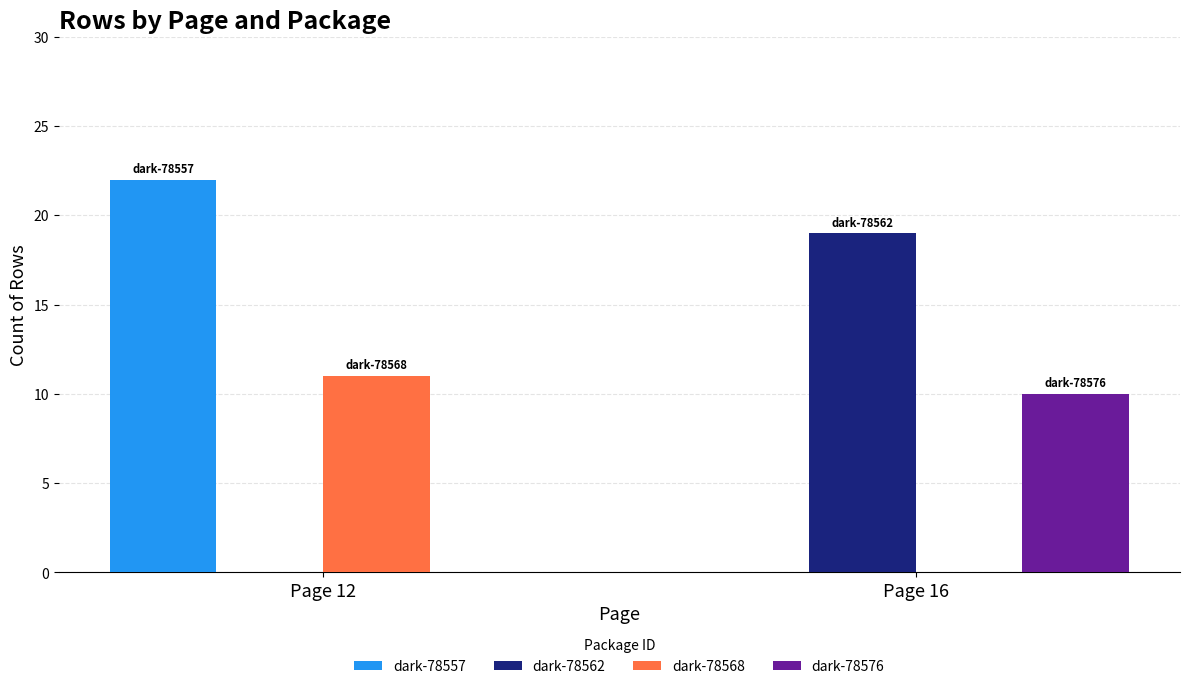

At which category is the sum across all series the highest?

Page 12